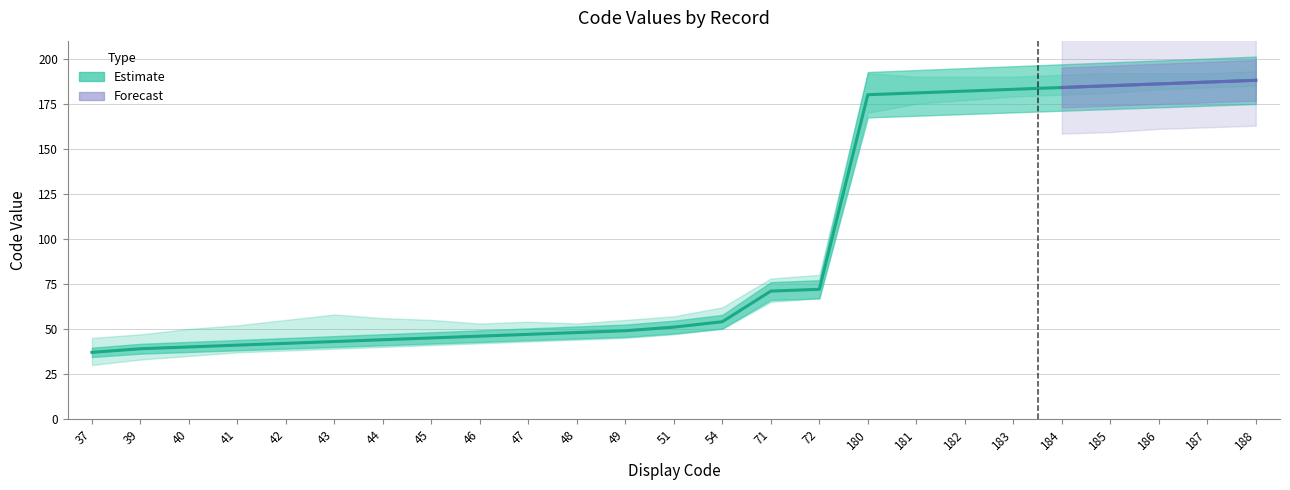

Approximately how many times larger is the value at 184 compared to 185?

1.0